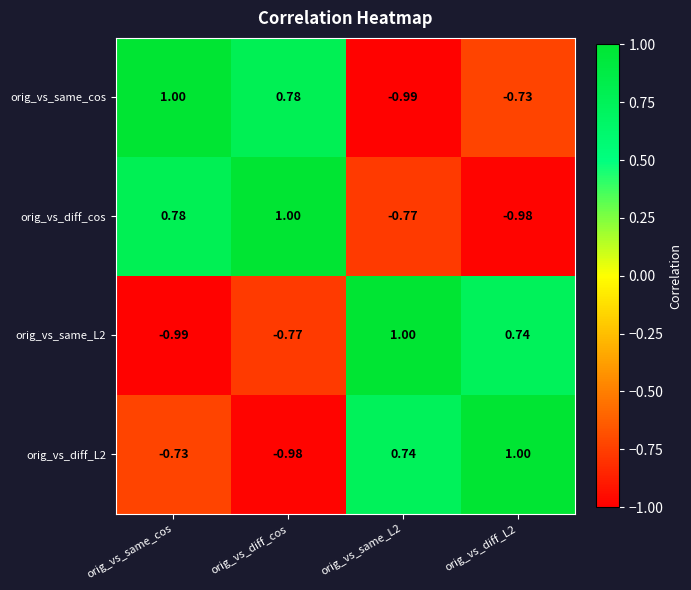

Where does the orig_vs_diff_cos series first go above 0?

orig_vs_same_cos